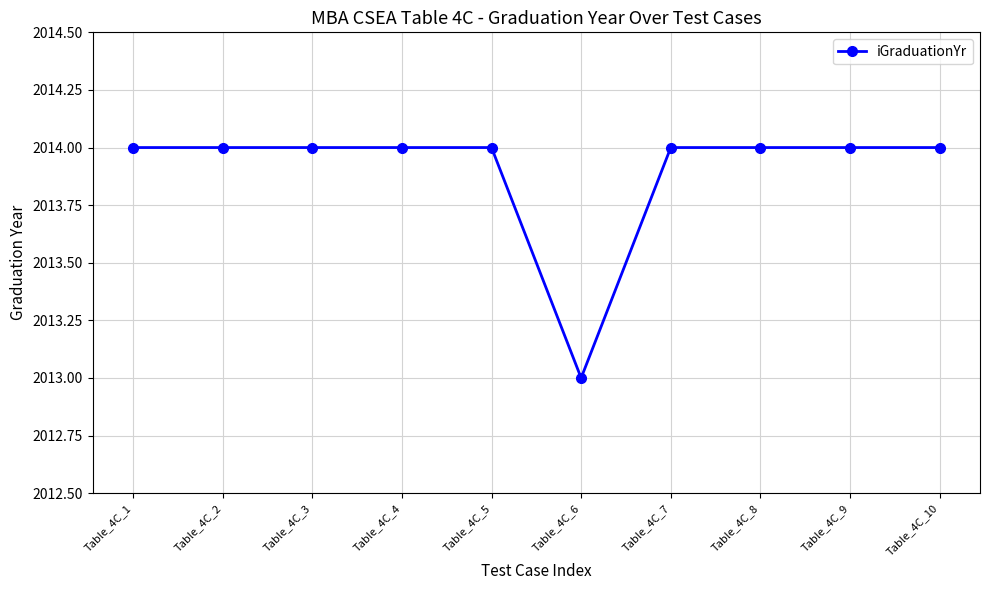

Count the values in the range 2014 to 2015.

9